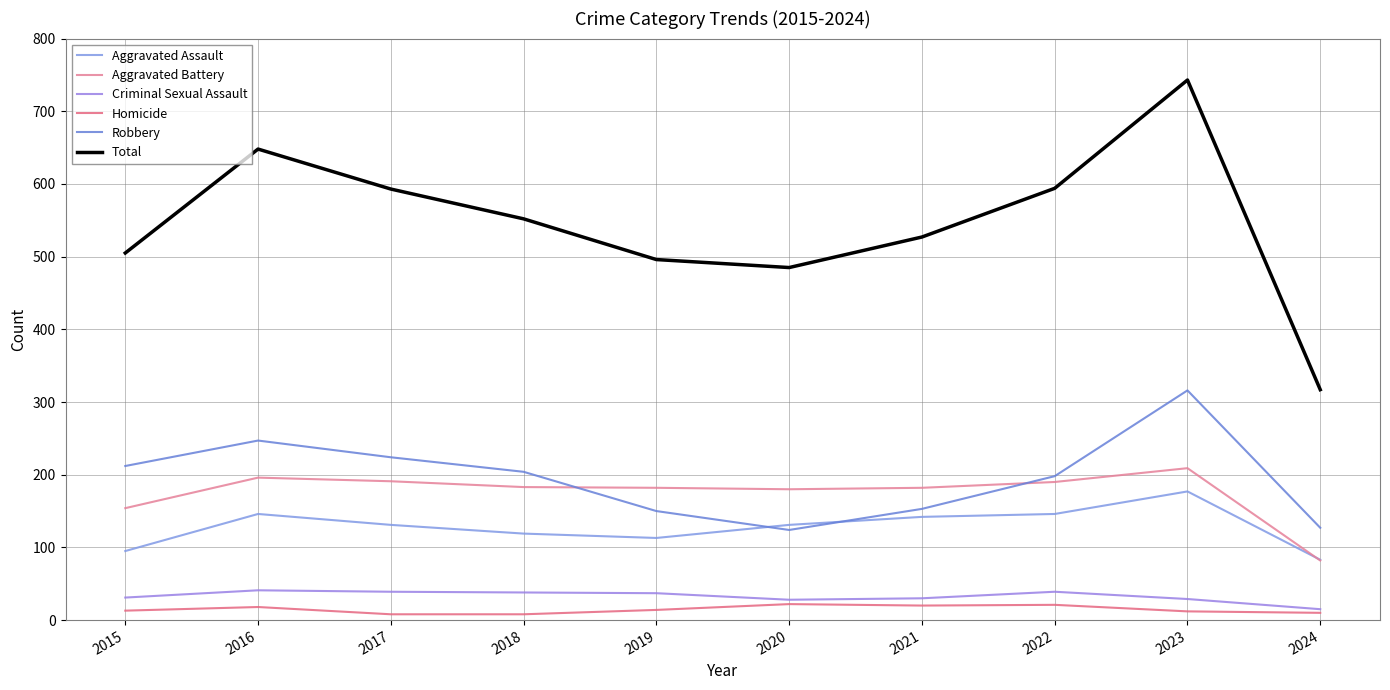

How many interior local valleys does the Total series have?

1